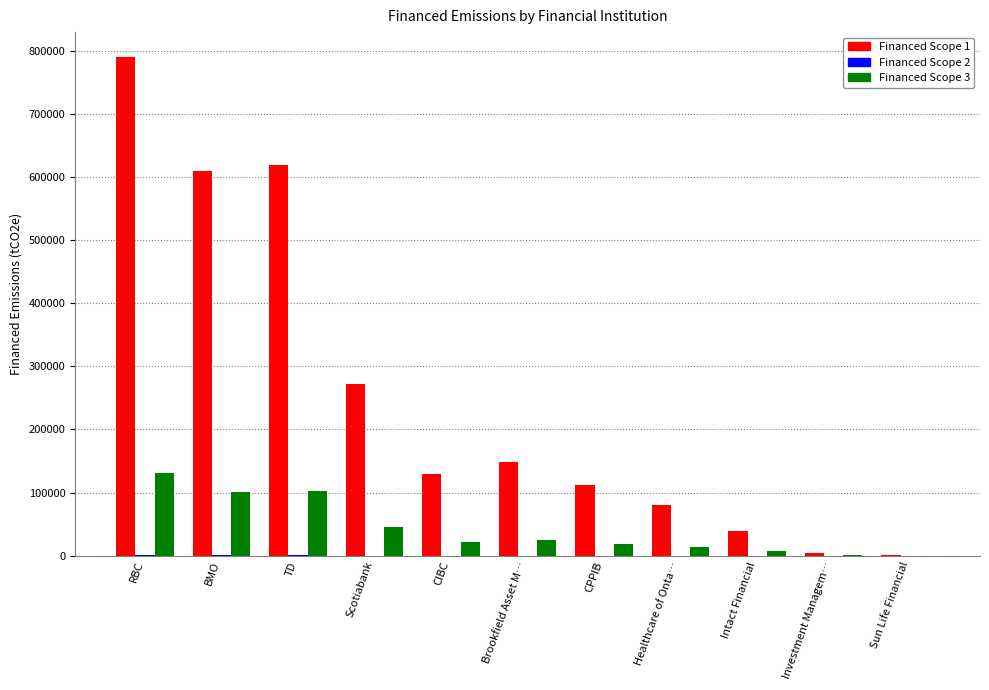

At which category is the sum across all series the highest?

RBC